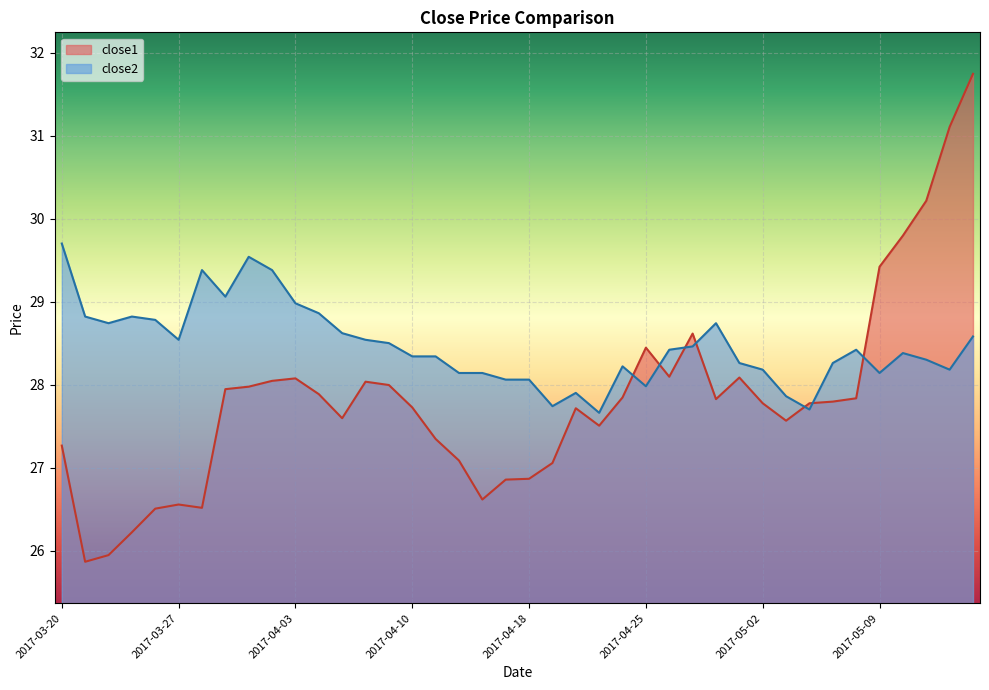

Does the chart display data point markers on the line(s)?

No